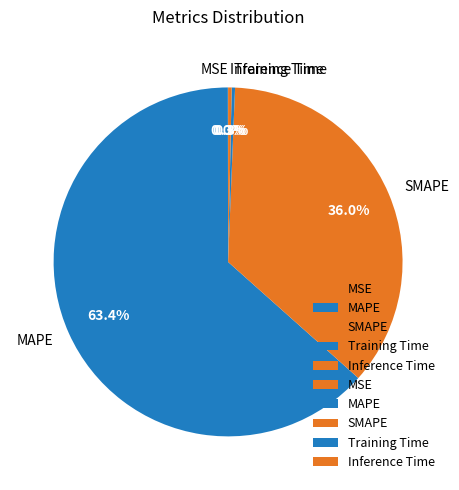

Combined, do Inference Time and SMAPE account for over 50%?

No